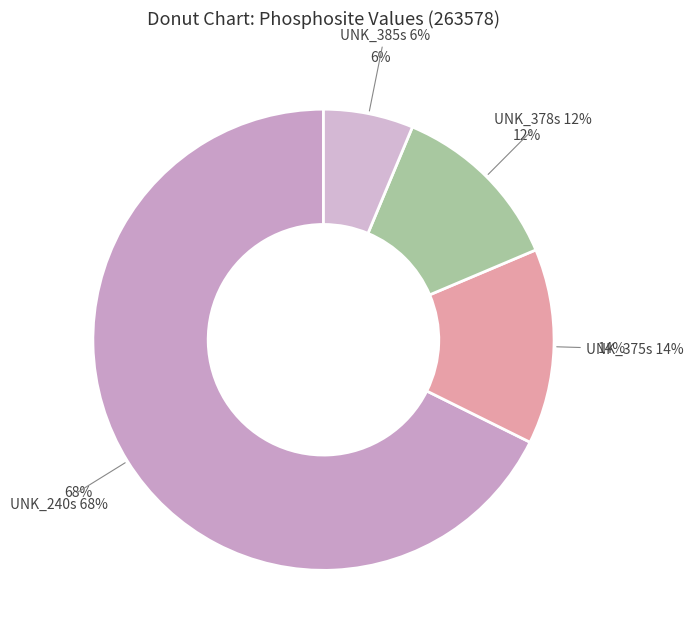

Between UNK_240s and UNK_378s, which is larger?

UNK_240s